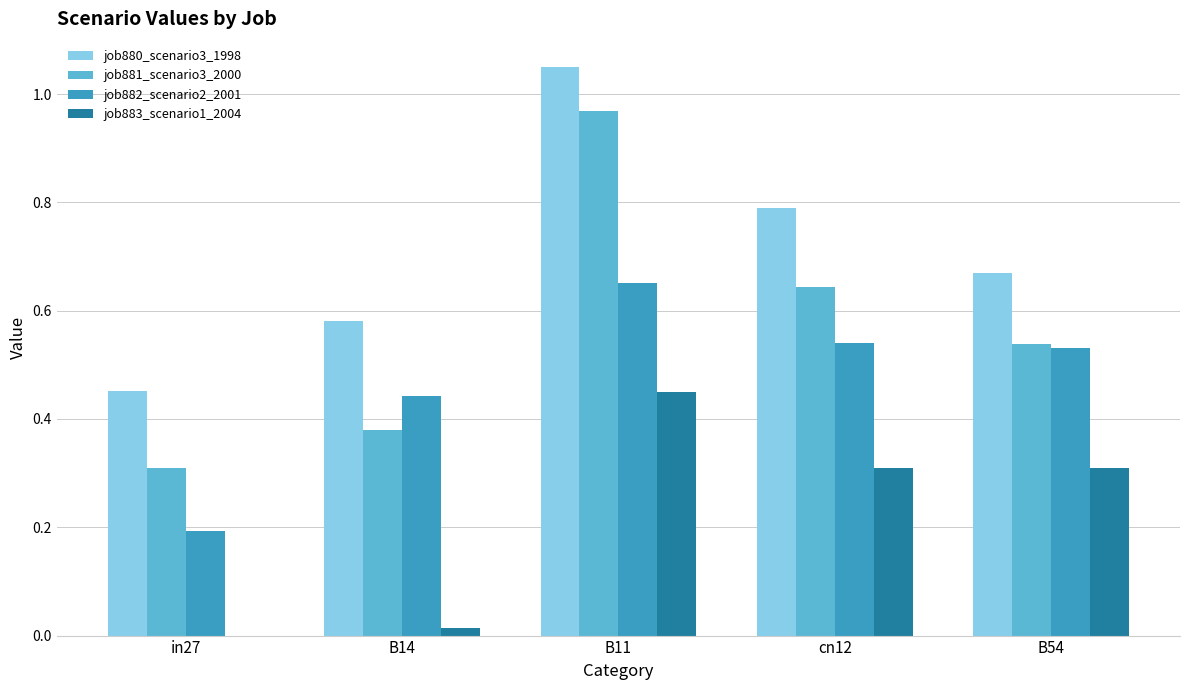

What is the sum of all job882_scenario2_2001 values?

2.4